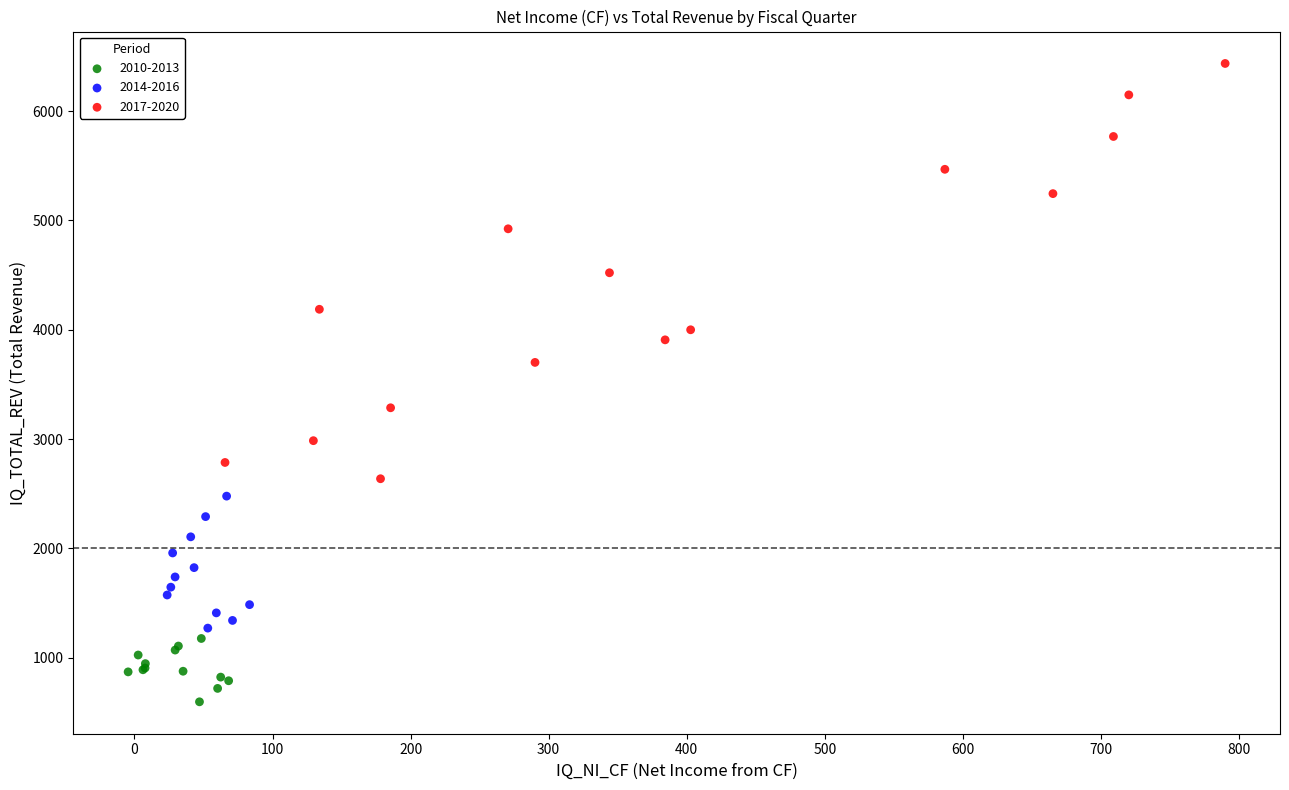

Which series reaches the maximum Y coordinate?

2017-2020